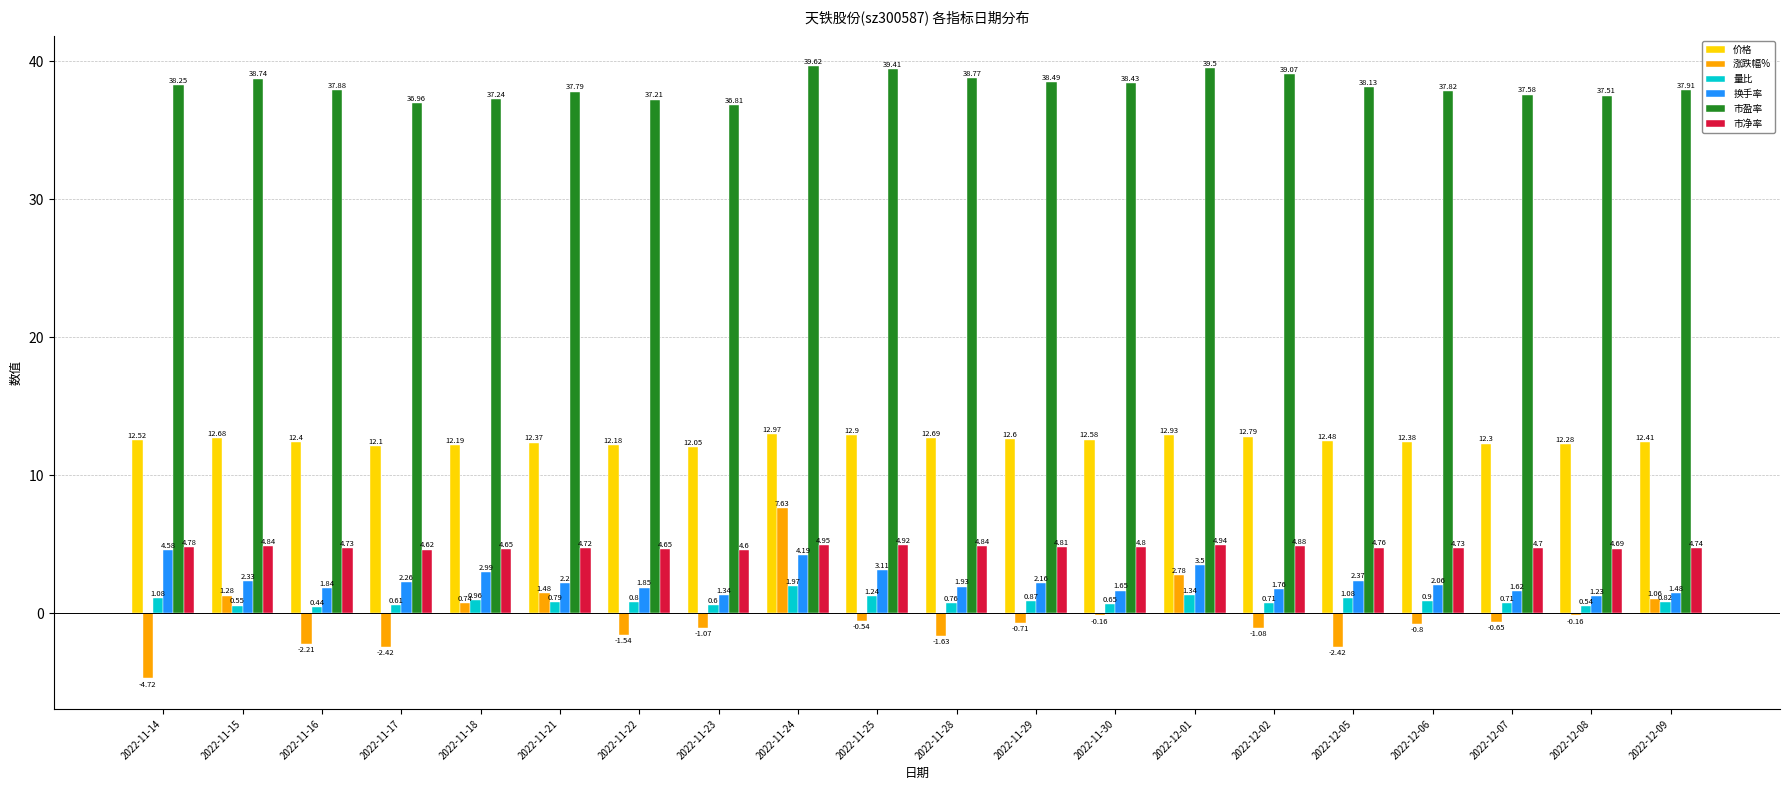

What is the sum of the 市盈率 values at 2022-11-16 and 2022-11-25?

77.3